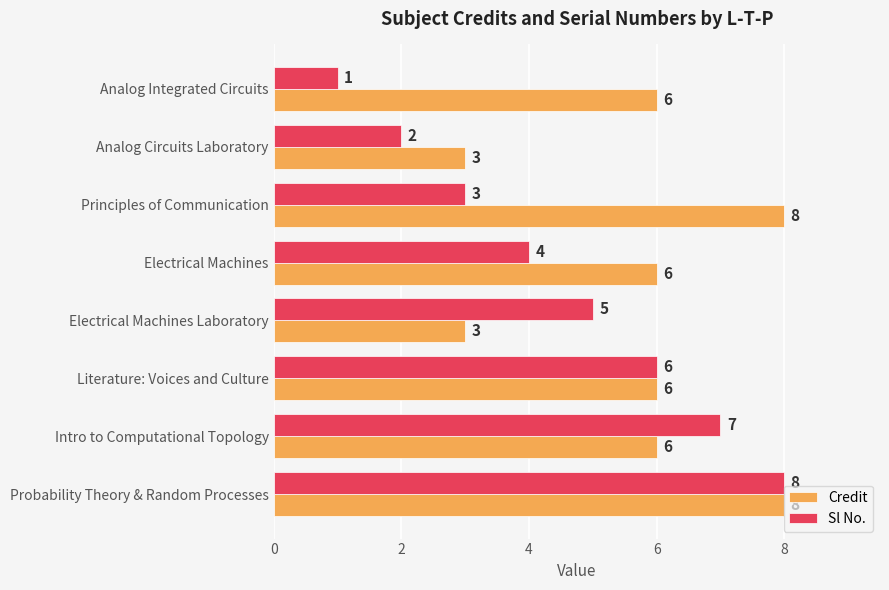

List the series in order of their overall mean, lowest first.

Sl No., Credit